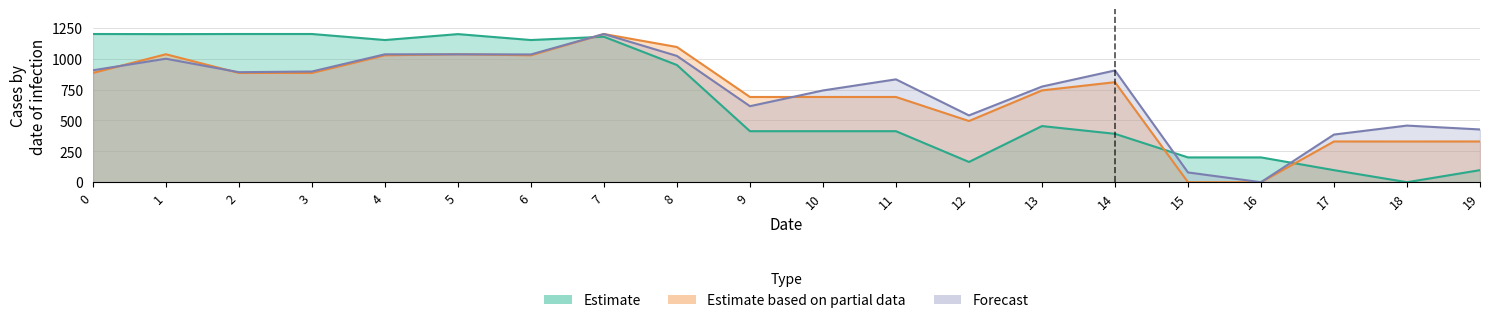

In y1, how many points are lower than both neighbors (excluding endpoints)?

5